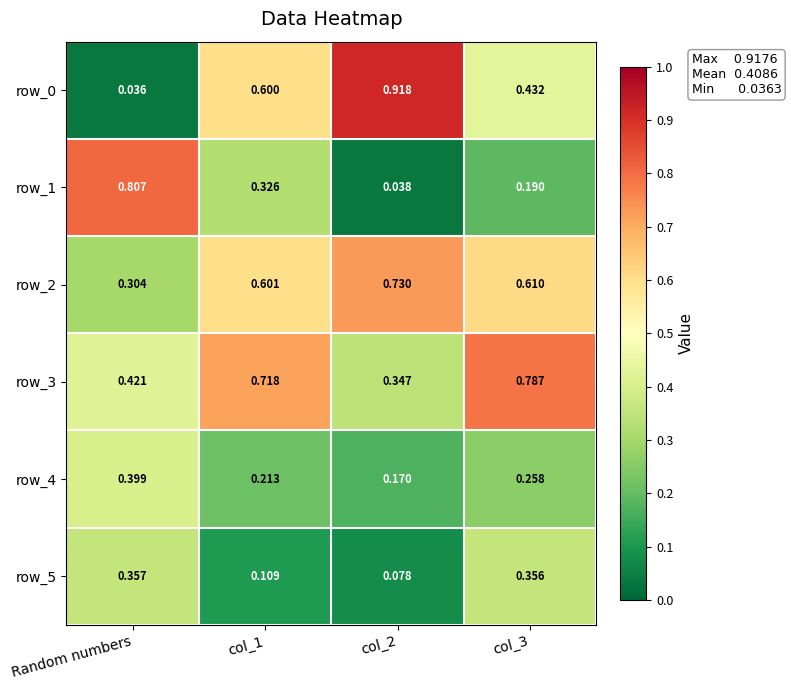

Which label corresponds to the smallest value in the chart?

Random numbers